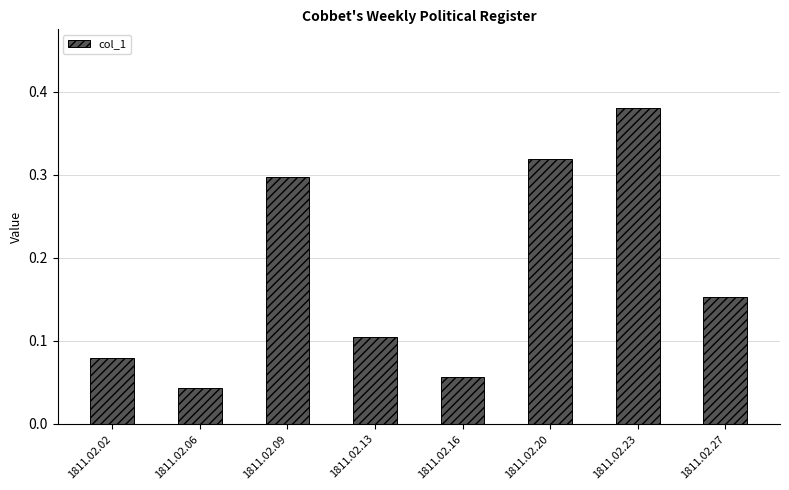

Rank the categories by value from highest to lowest.

1811.02.23, 1811.02.20, 1811.02.09, 1811.02.27, 1811.02.13, 1811.02.02, 1811.02.16, 1811.02.06